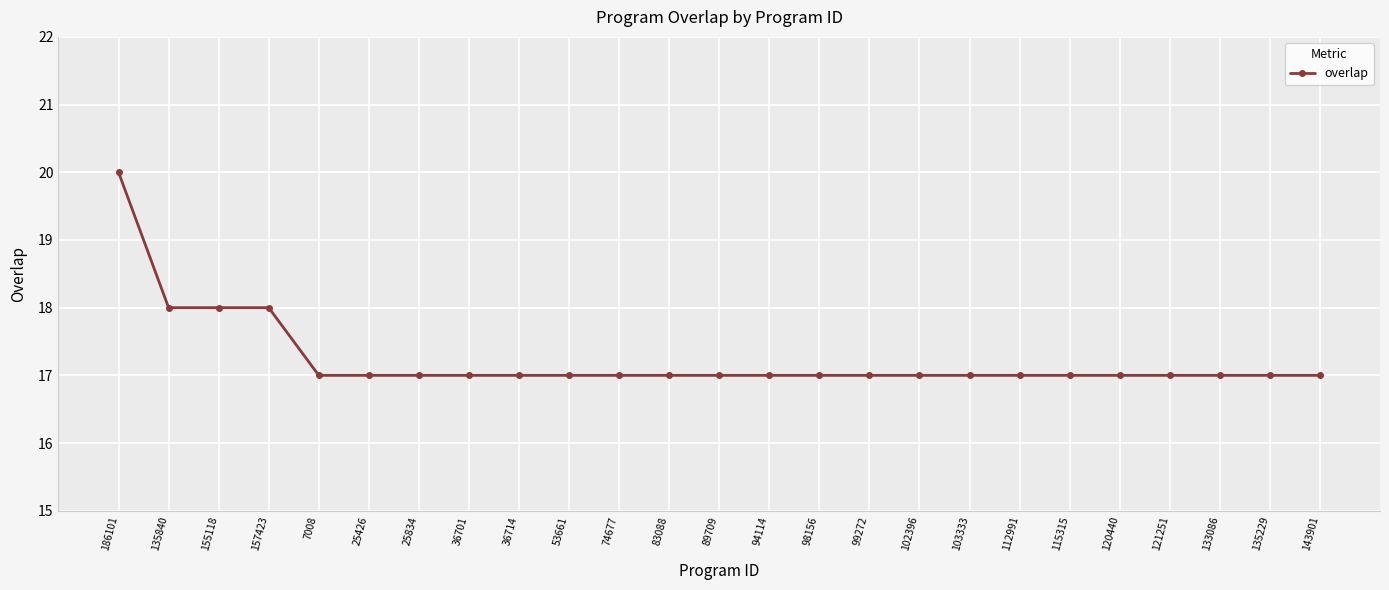

The chart shows a value of 4 at 25834. True or false?

False